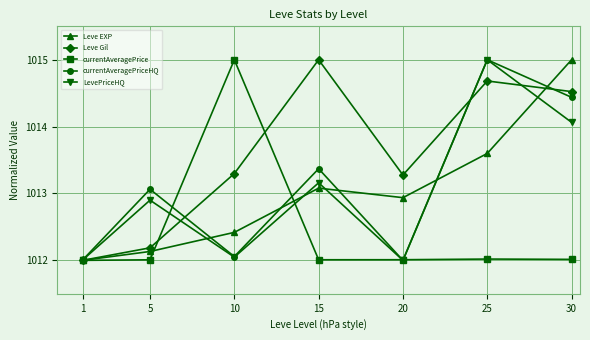

Which series changed the most between 20 and 30?

currentAveragePriceHQ